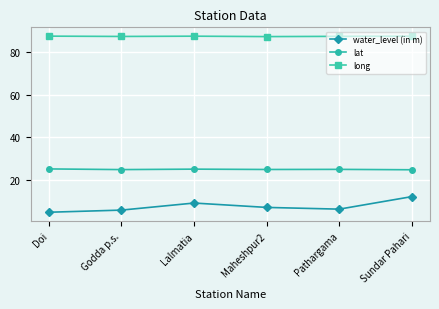

What is the difference between the water_level (in m) values at Lalmatia and Sundar Pahari?

3.0